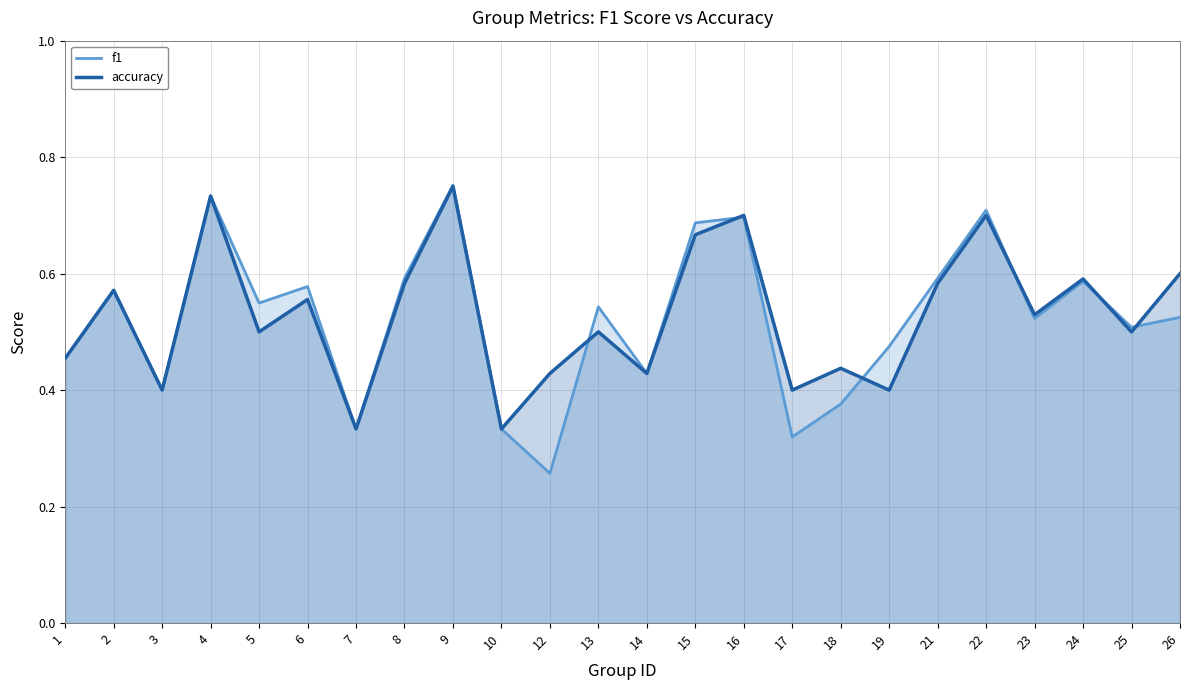

In f1, how many points are lower than both neighbors (excluding endpoints)?

8